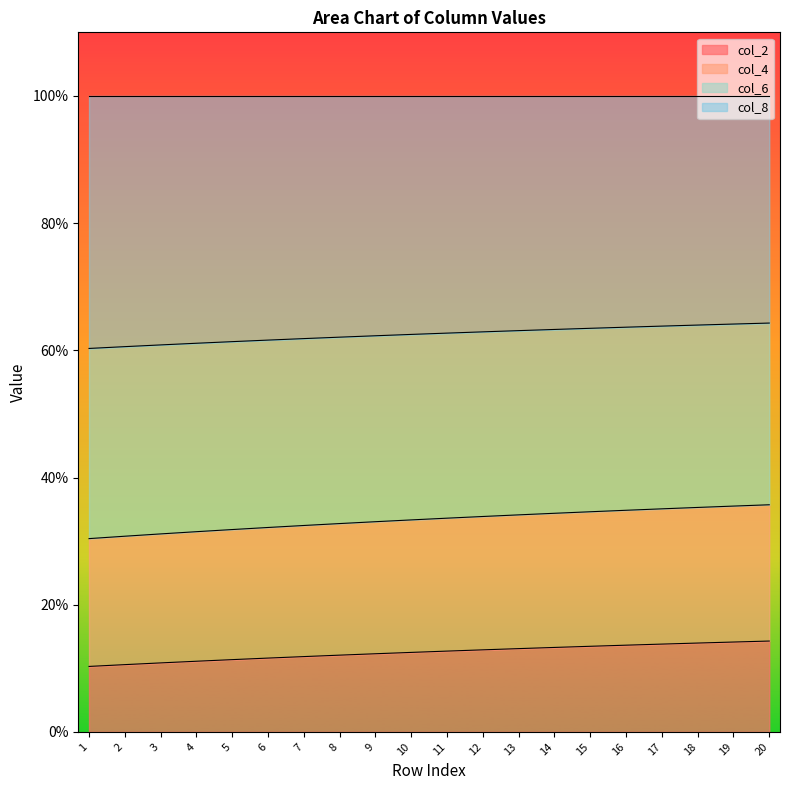

What is the value of the col_2 point at the 2nd from the left?

10.6